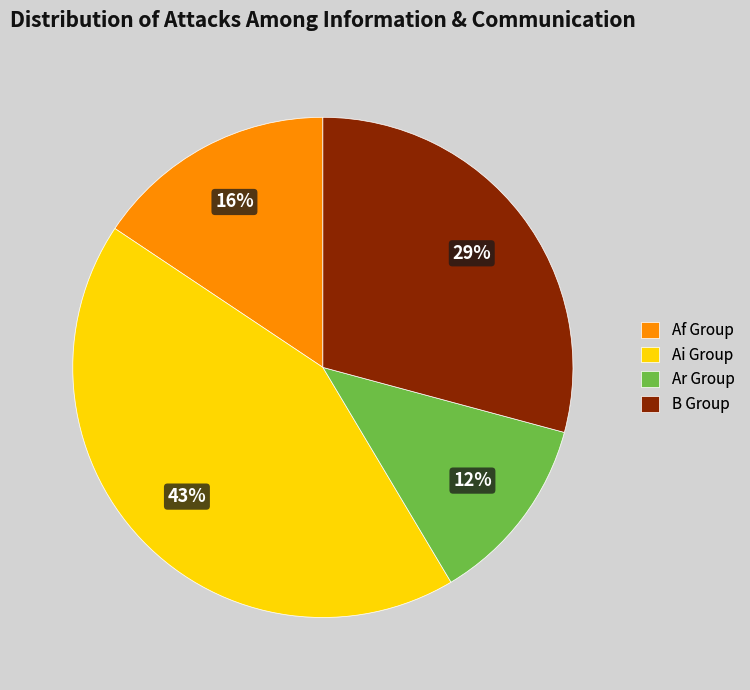

Count the number of slices in the pie.

4